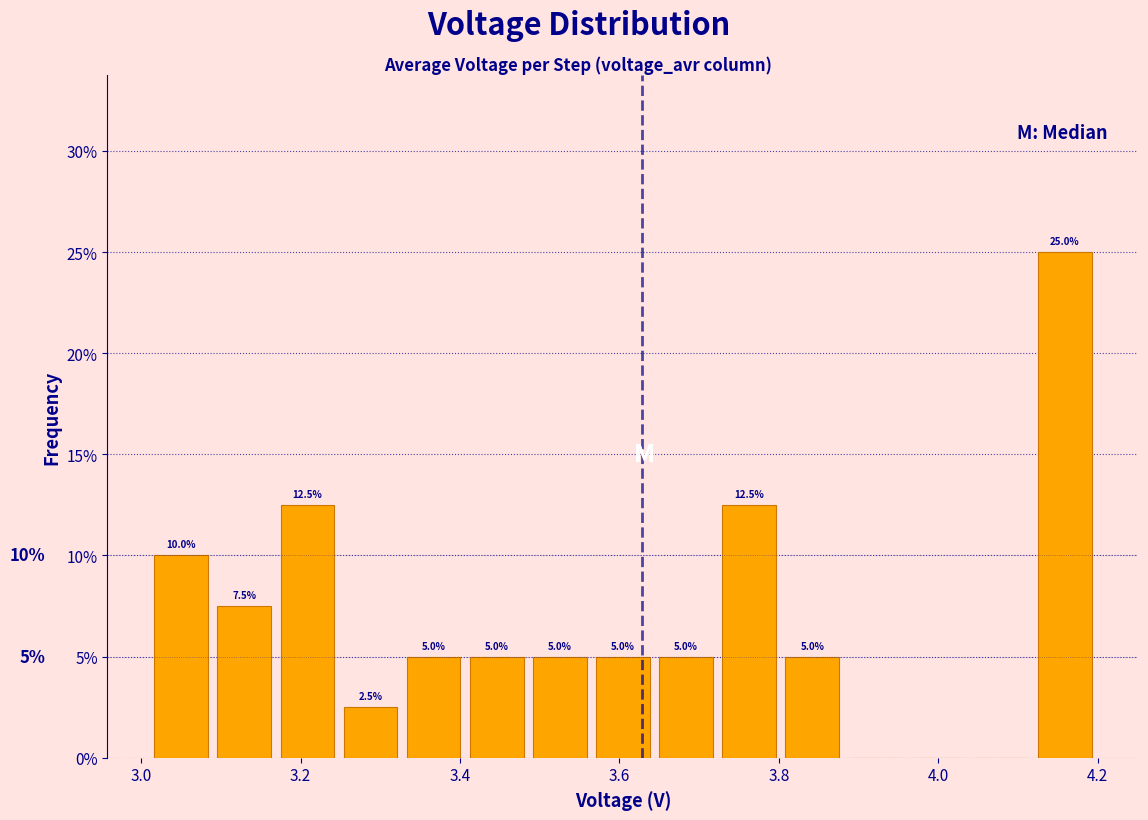

Around what value on the x-axis is the tallest bar? Give the approximate position of its centre, as read against the axis.

4.16